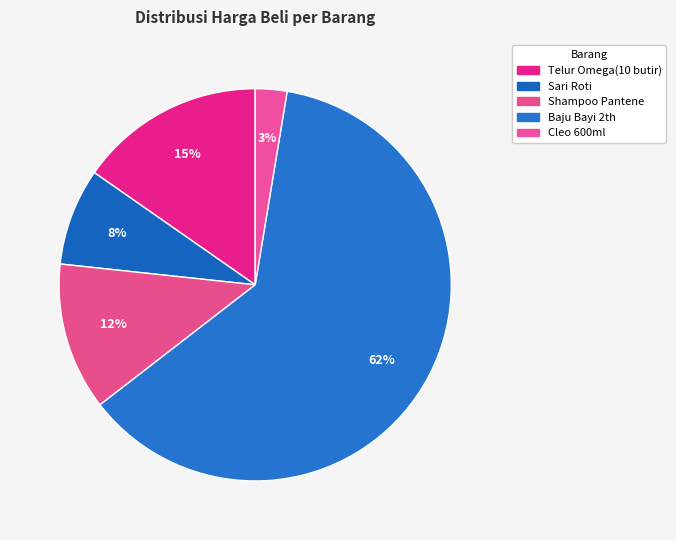

The Shampoo Pantene slice represents 12% of the pie. True or false?

True